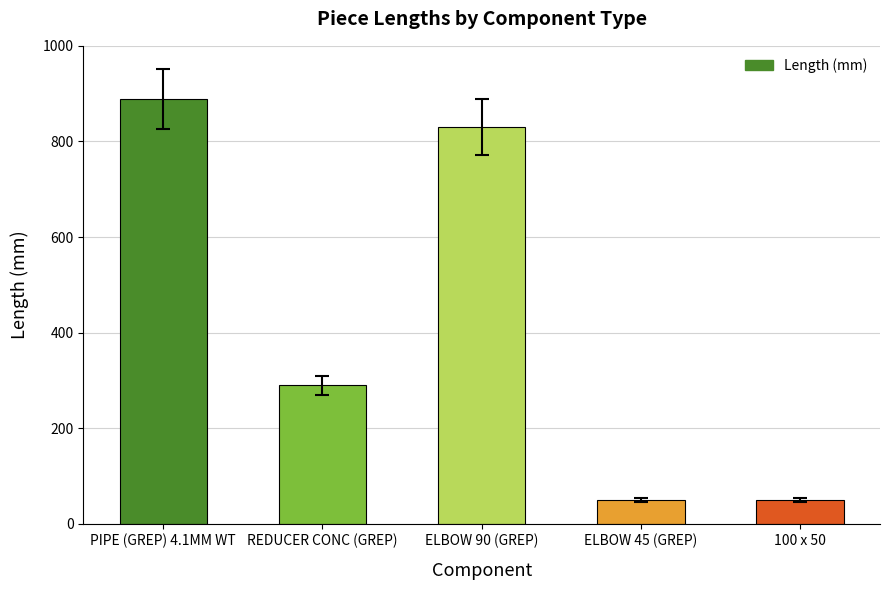

What is the difference between the second highest and minimum values?

780